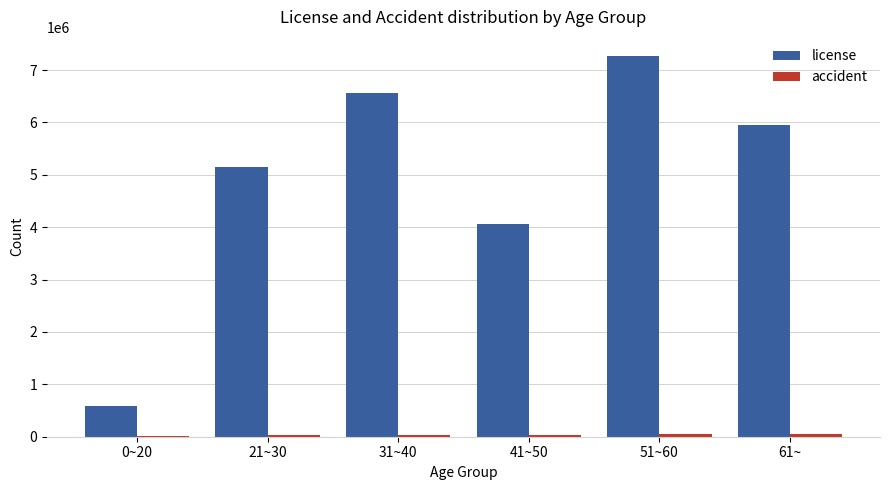

The license series shows 7270780 at 51~60. True or false?

True